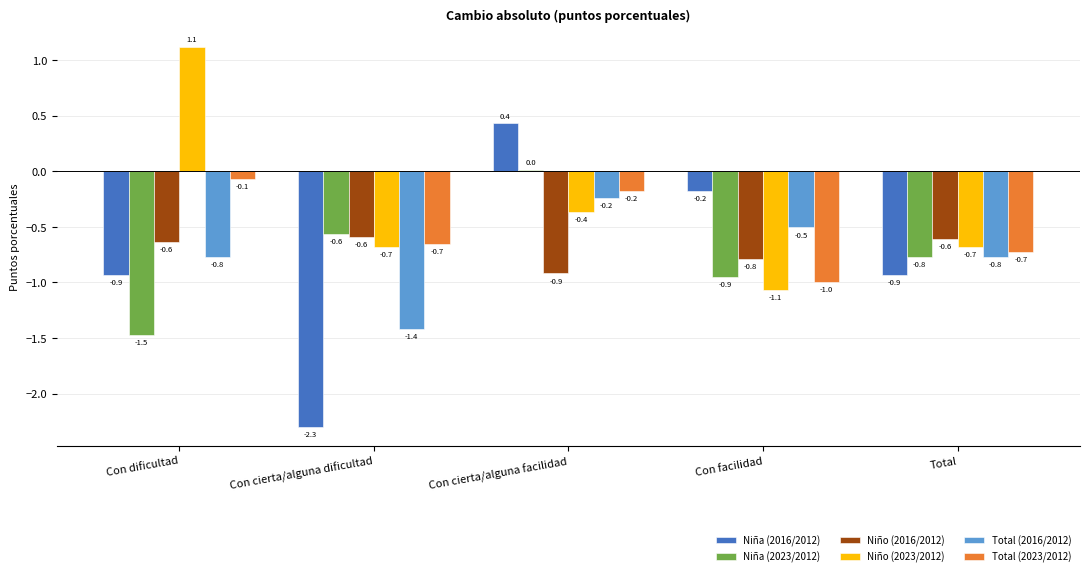

List the series in order of their peak value, highest first.

Niño (2023/2012), Niña (2016/2012), Niña (2023/2012), Total (2023/2012), Total (2016/2012), Niño (2016/2012)